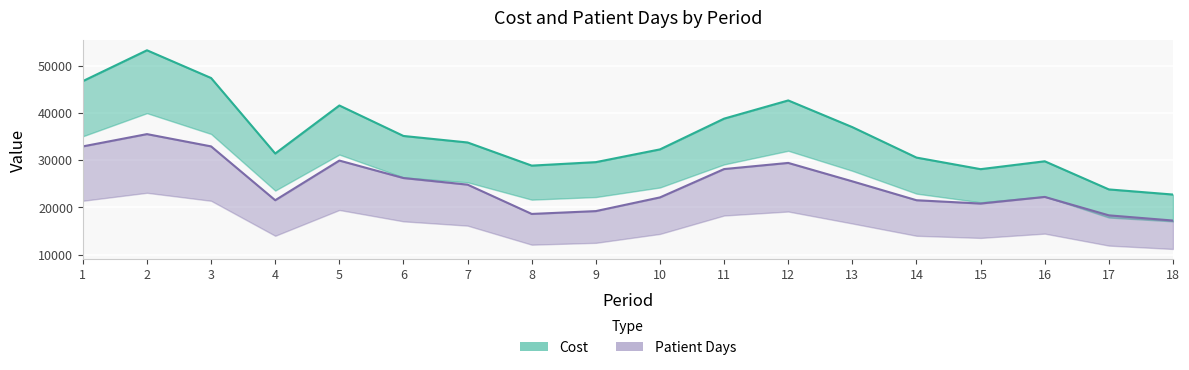

Which series changed the most between 4 and 6?

Patient Days